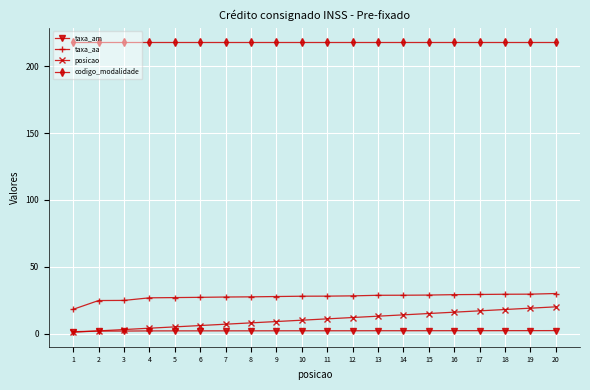

What is the maximum value shown in the chart?

218.0